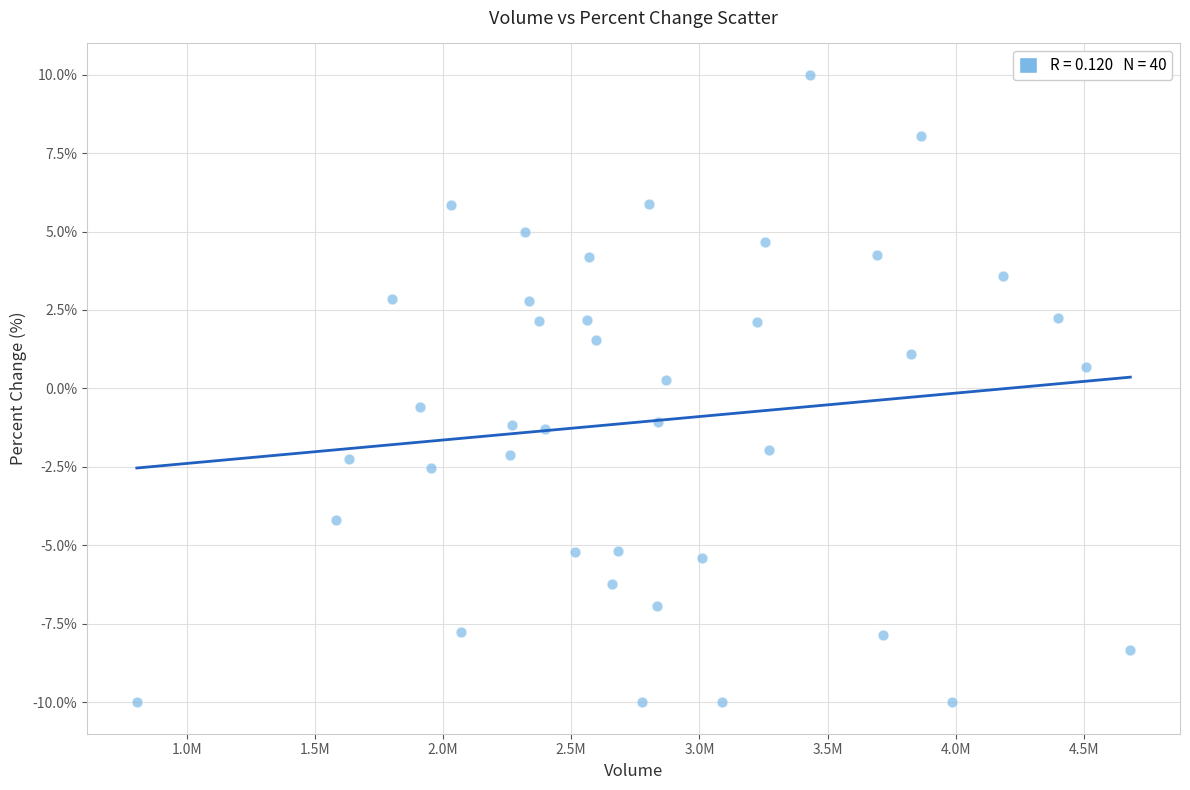

What is the range of Y values (max minus min)?

20.0